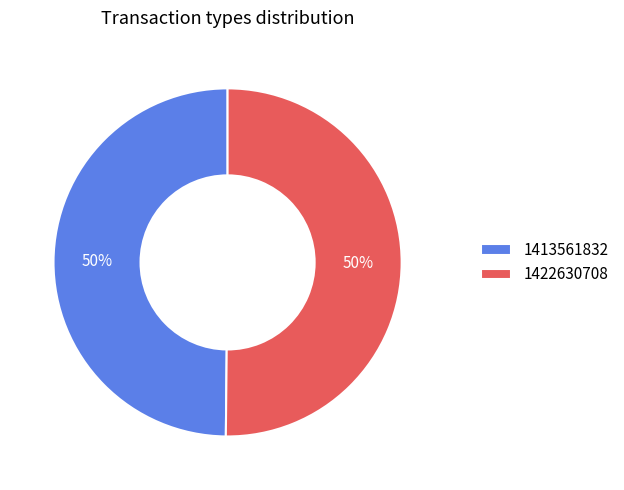

Do 1413561832 and 1422630708 together represent more than half of the pie?

Yes